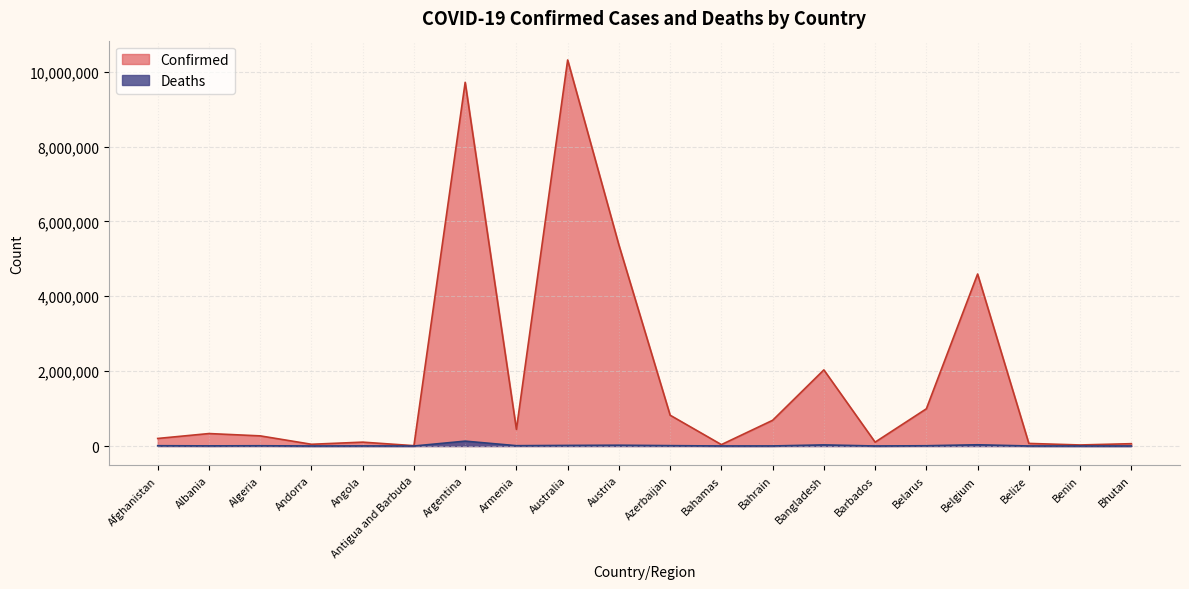

True or false: Deaths and Confirmed cross at least once.

False